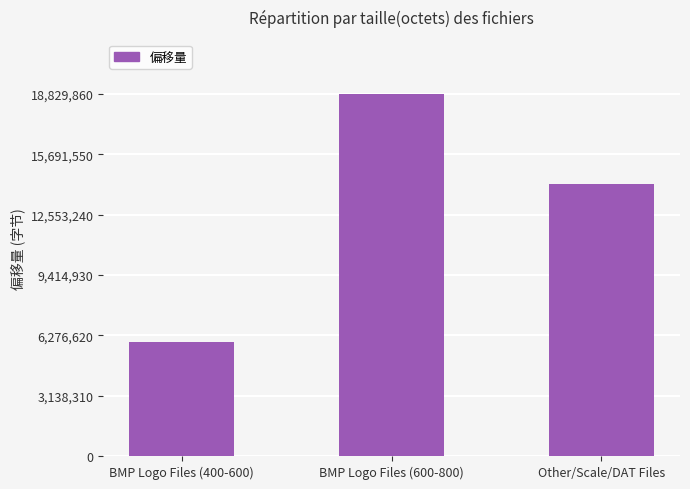

How many bars are there in total?

3